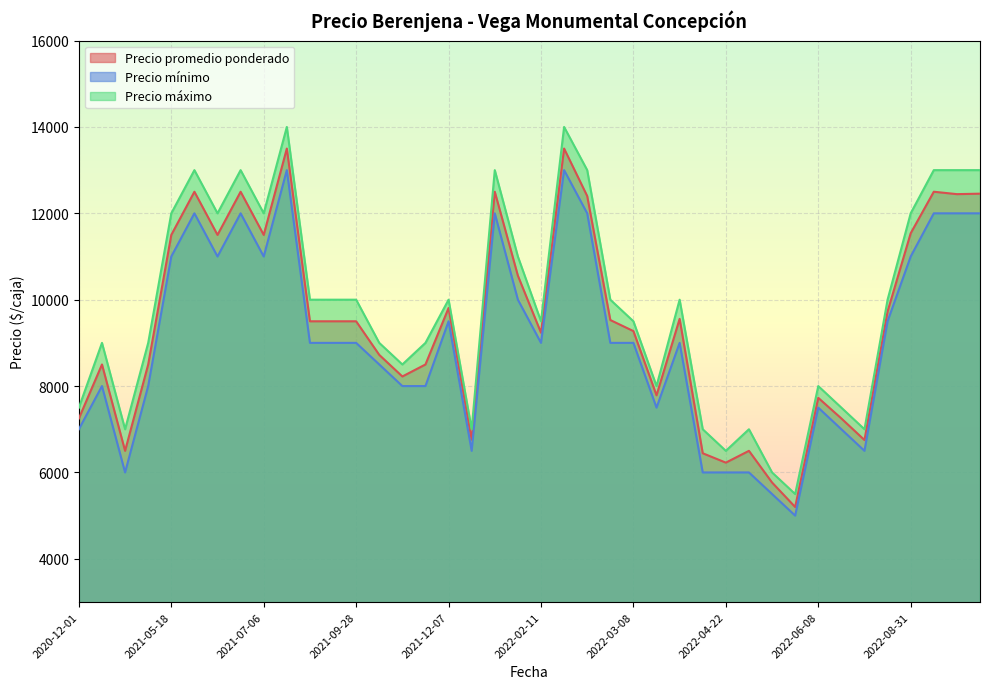

True or false: Precio mínimo and Precio máximo cross at least once.

False